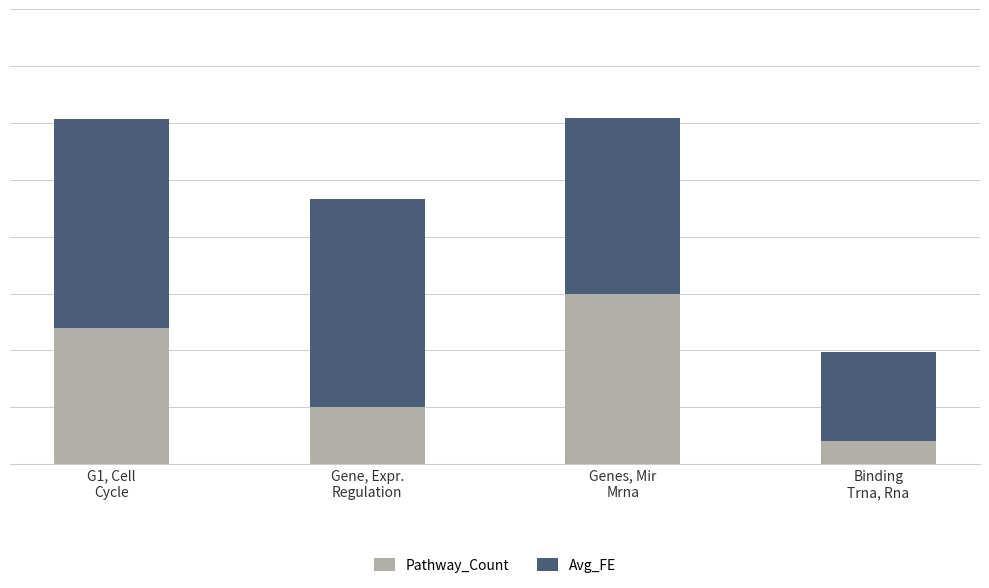

What is the average value of the Avg_FE series?

15.0